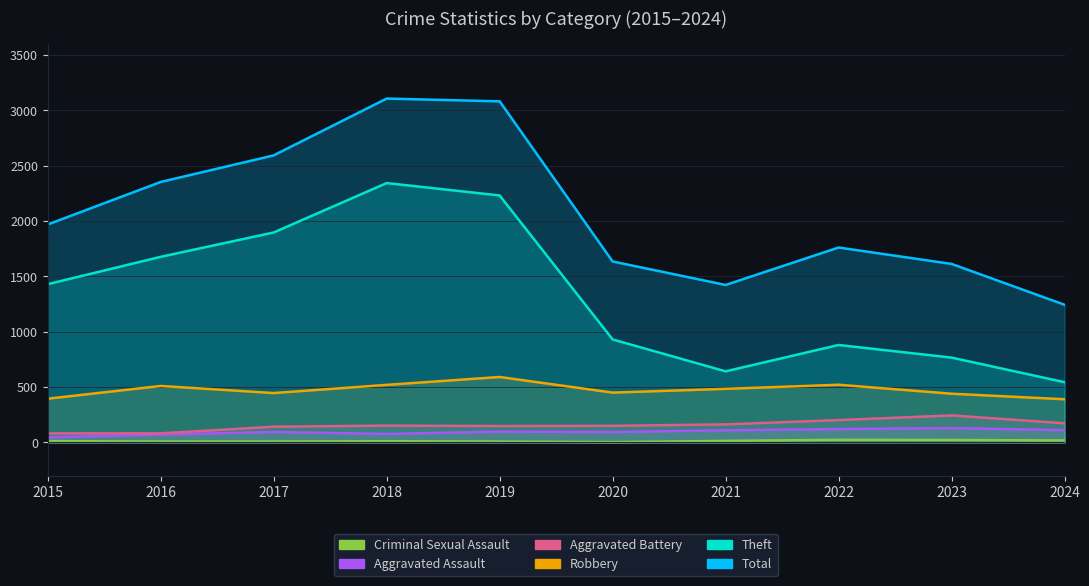

True or false: Total has more than 2 points higher than both neighbors.

False